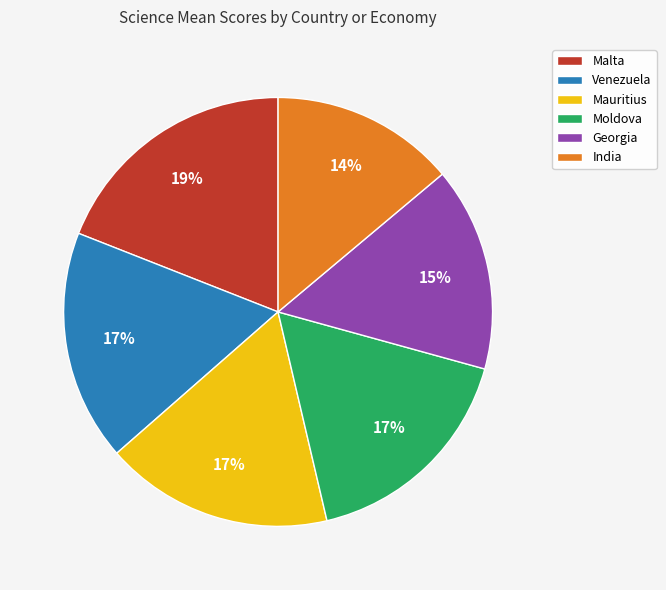

Between Georgia and India, which is larger?

Georgia